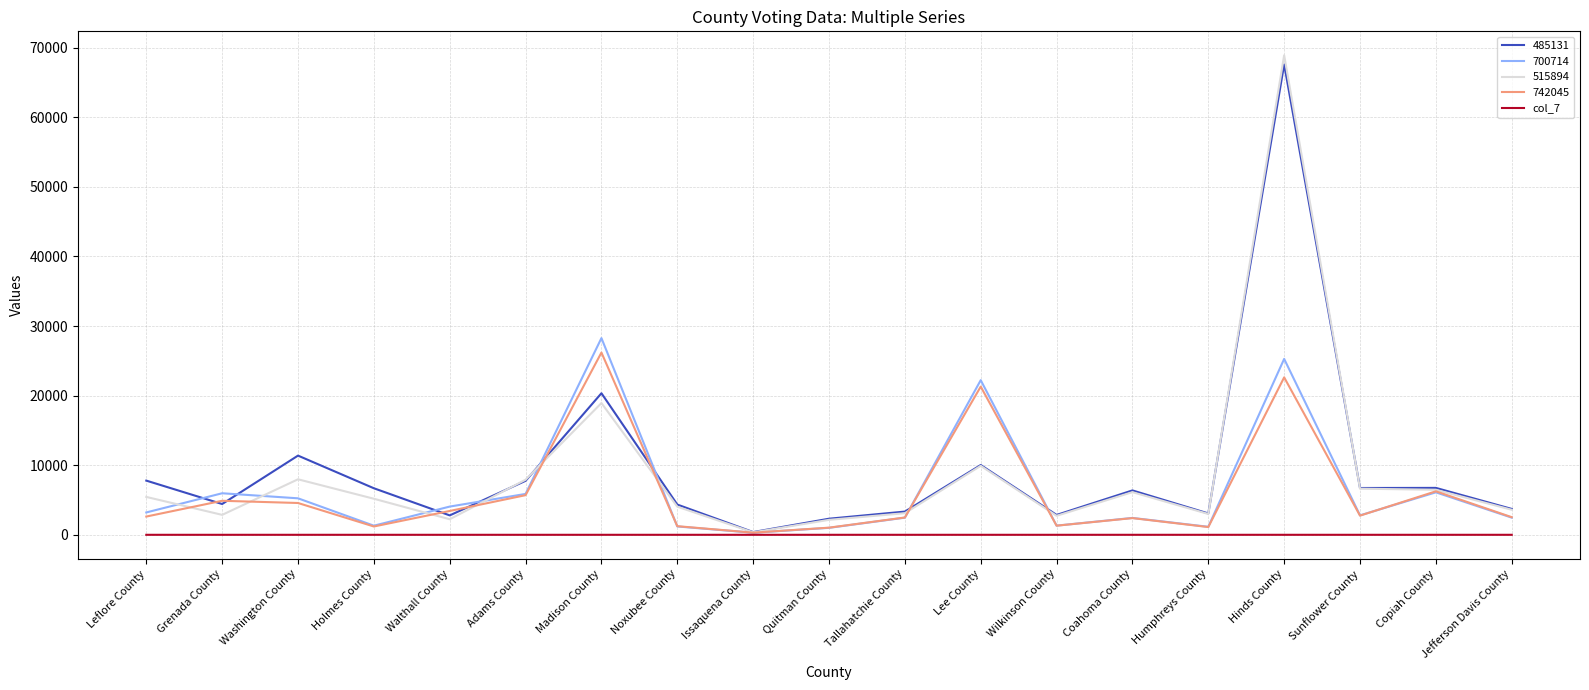

Is the value of 515894 at Lee County greater than the value of col_7 at Coahoma County?

Yes